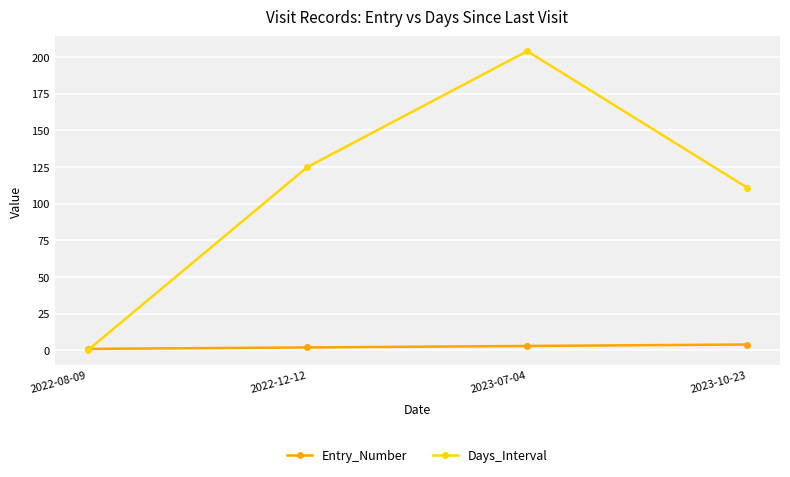

Is it true that Days_Interval equals 0 at 2022-08-09?

True